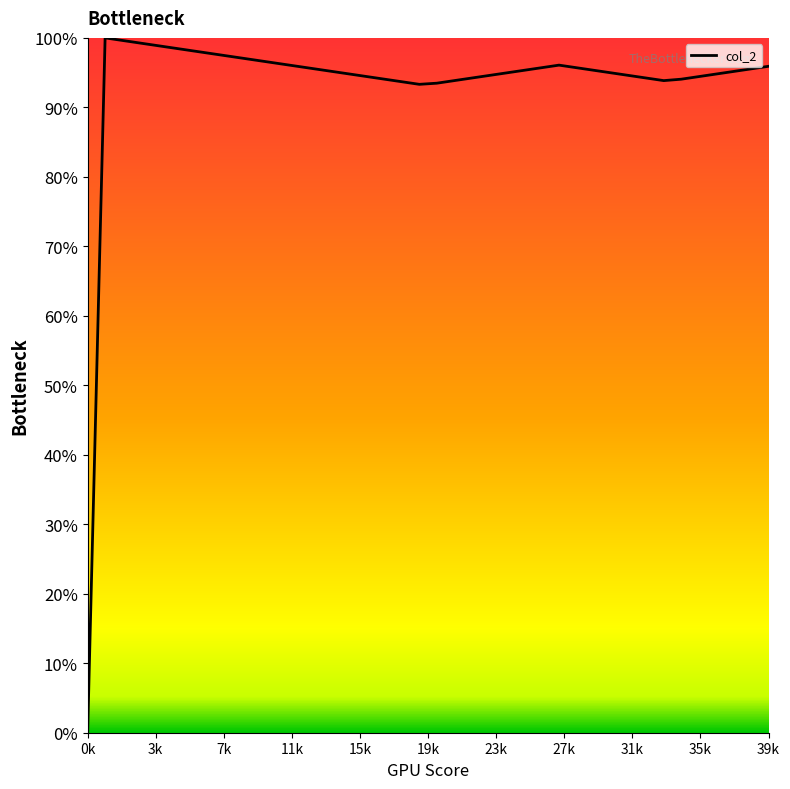

Does the chart display data point markers on the line(s)?

No